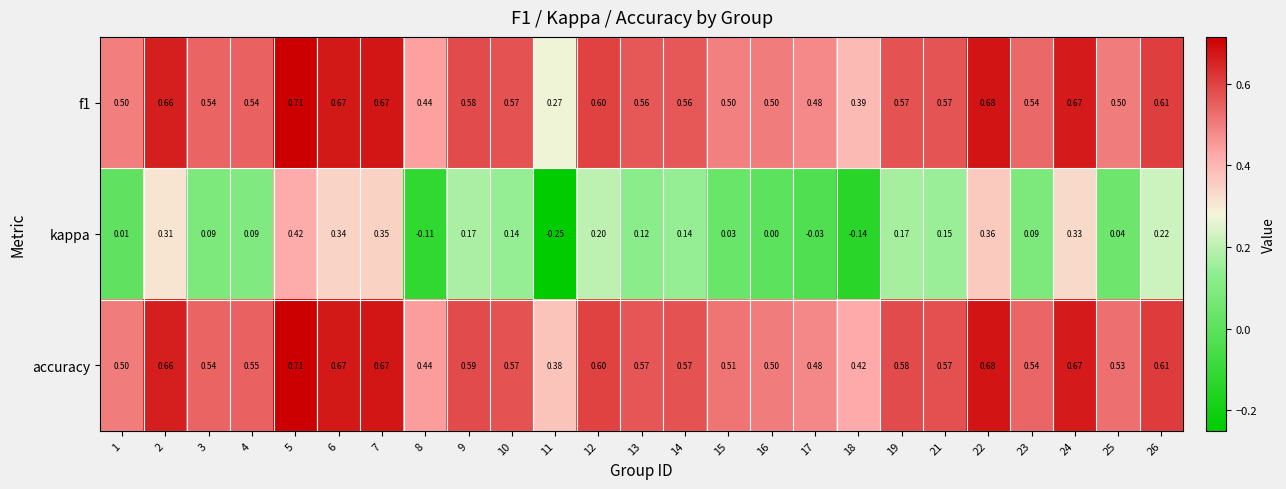

Which series has the largest range (max minus min)?

kappa